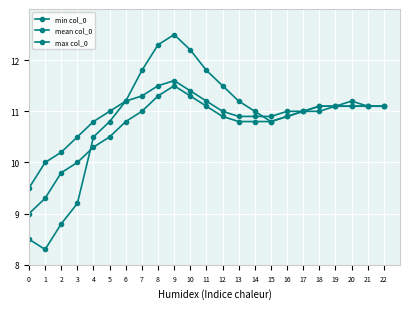

Does the chart display data point markers on the line(s)?

Yes